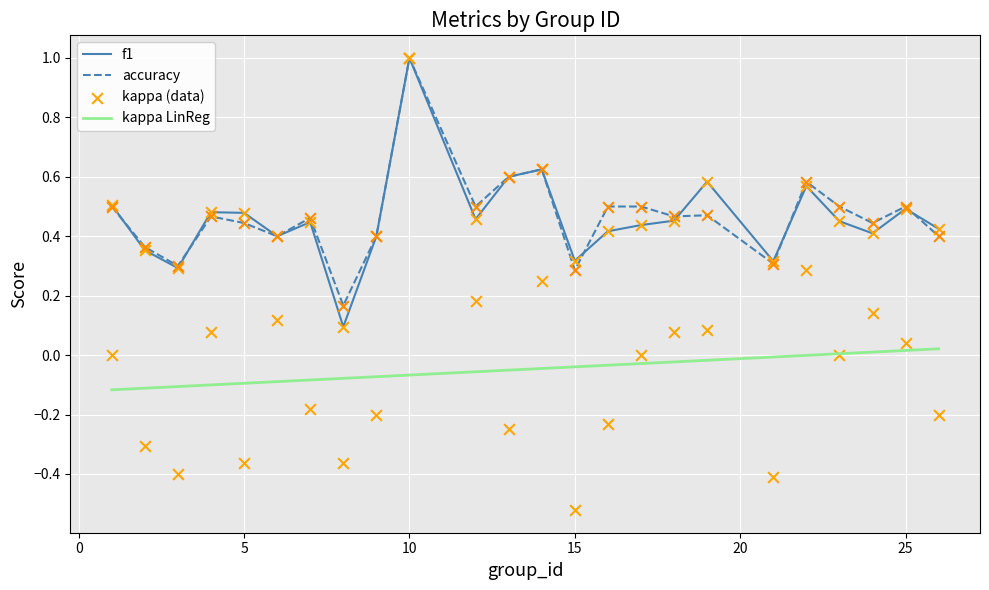

At which category is the sum across all series the highest?

10